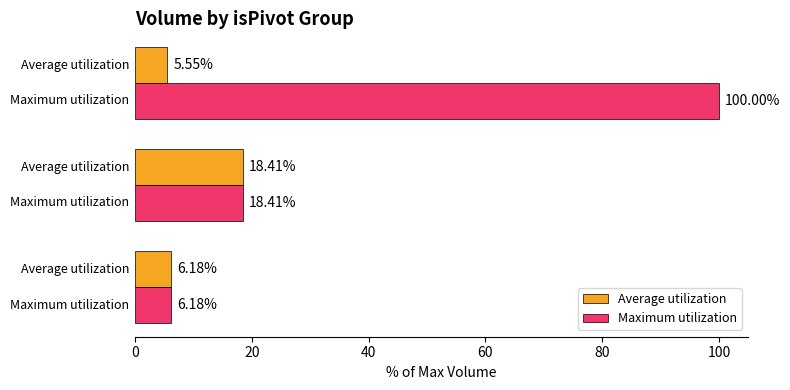

Which series has the largest total across all categories?

Maximum utilization